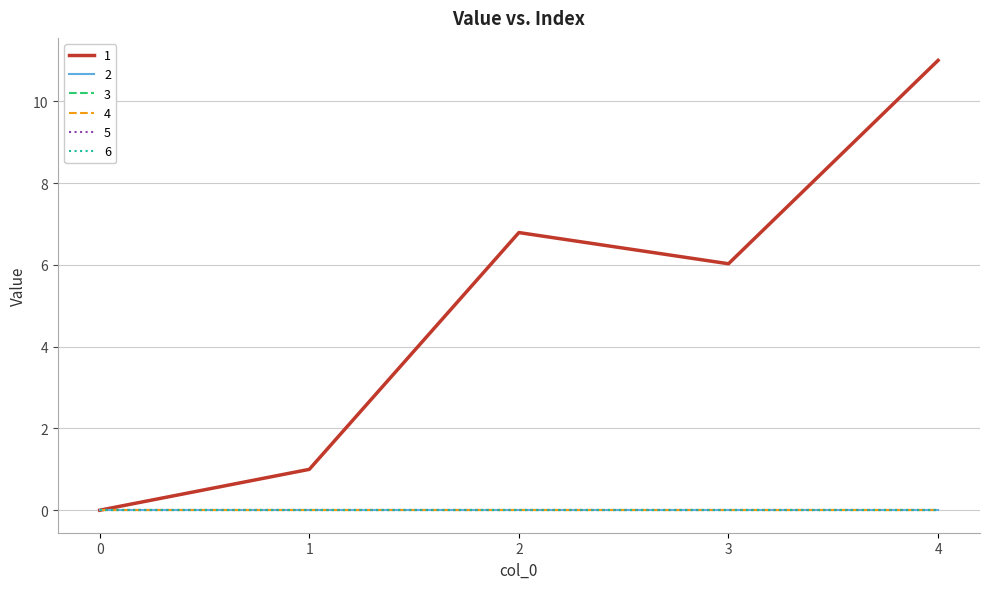

True or false: 1 and 5 intersect in this chart.

False